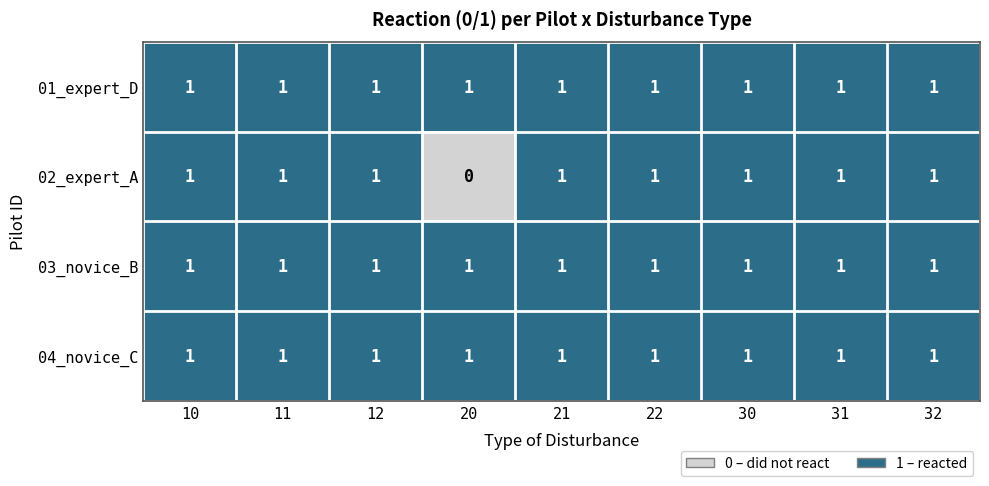

How many data points does each series have?

9